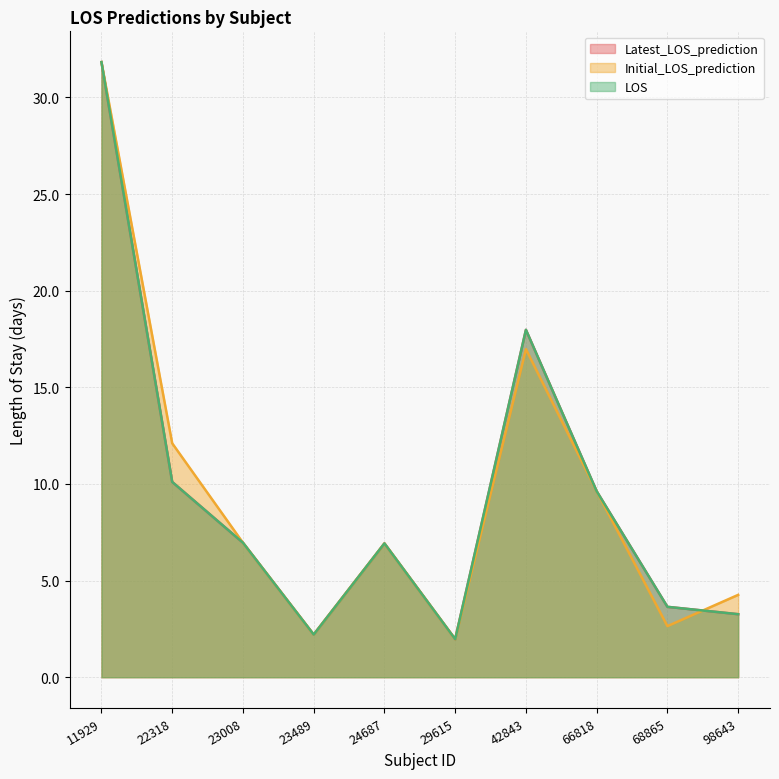

How many data points in LOS are above 6?

6